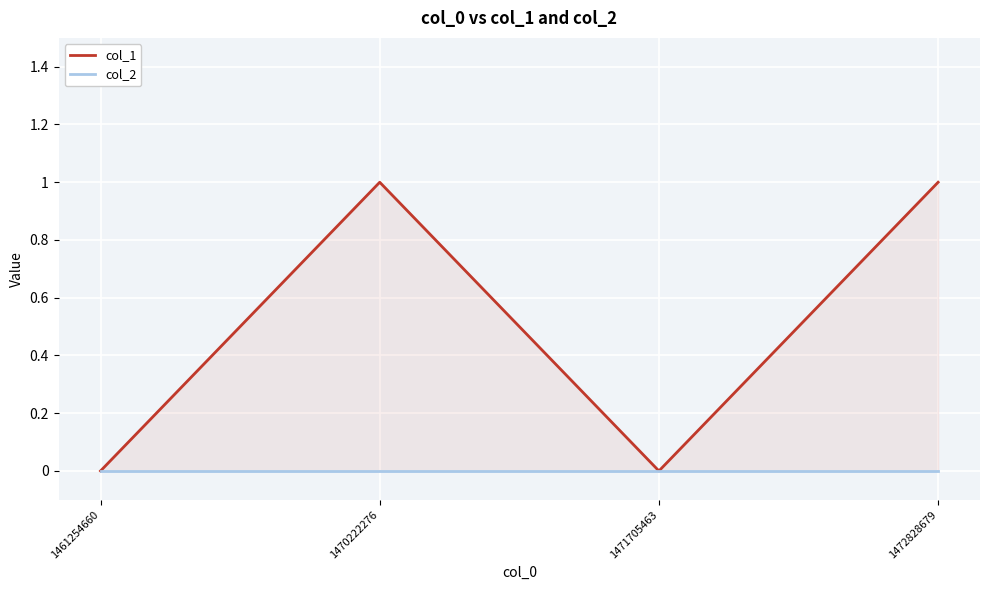

What is the difference between the maximum and second lowest values in the col_1 series?

1